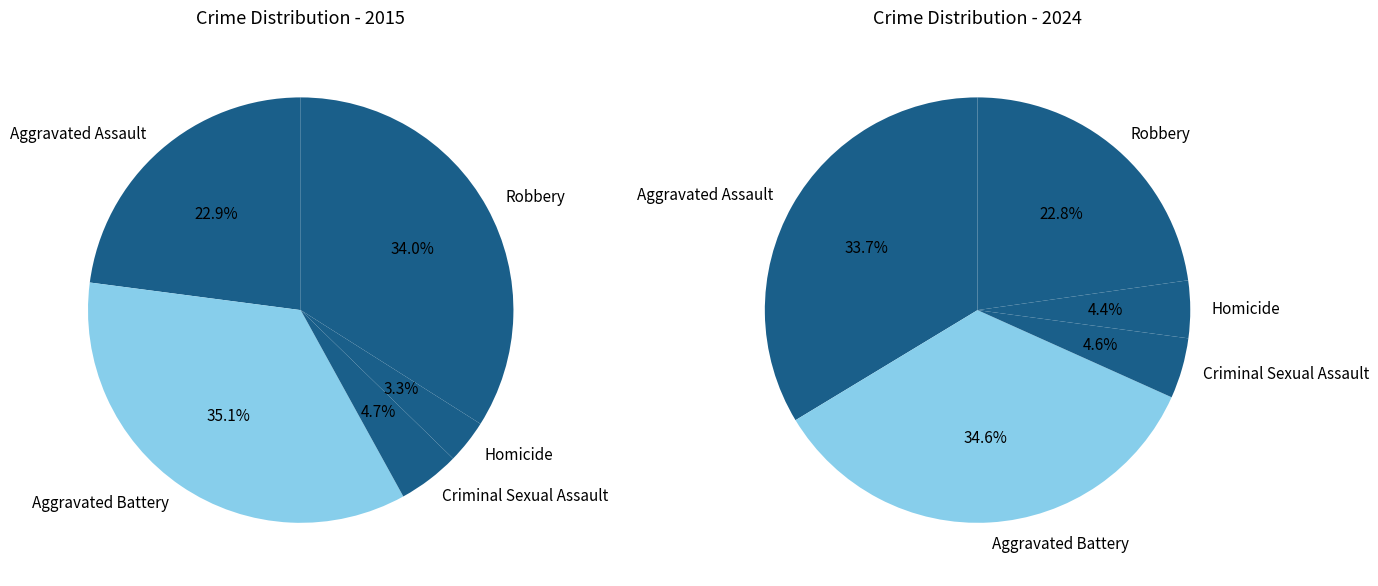

To the nearest percent, what is the average slice percentage?

20%